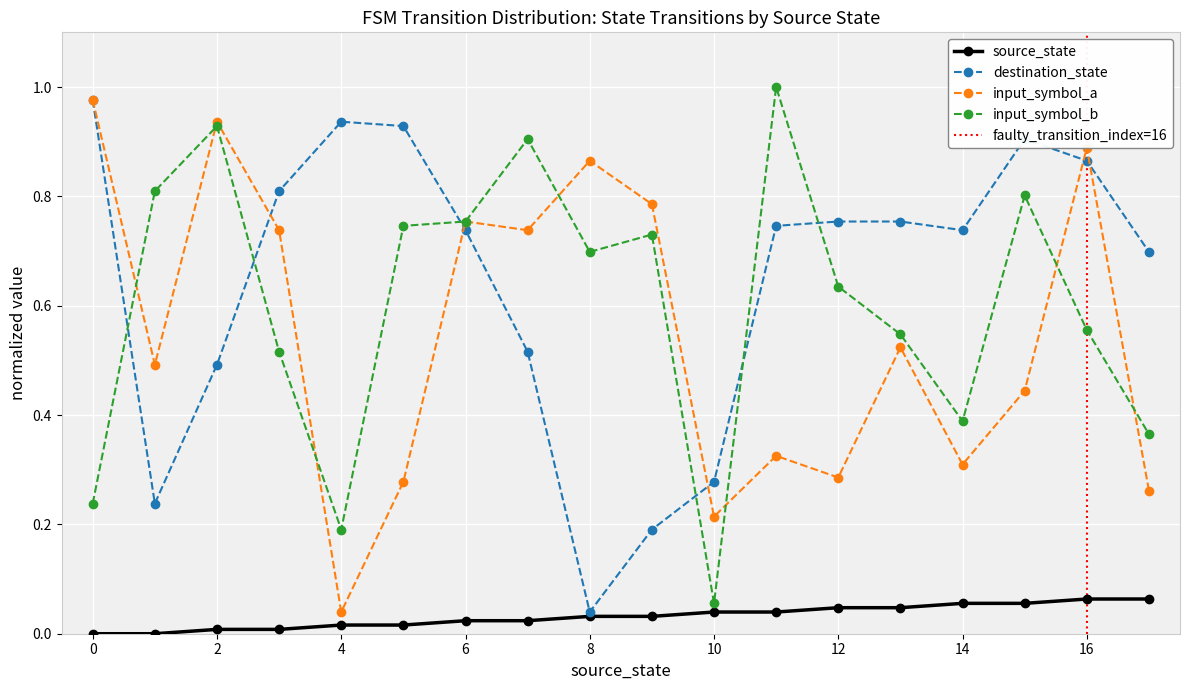

What is the total value across all series at 14?

1.5